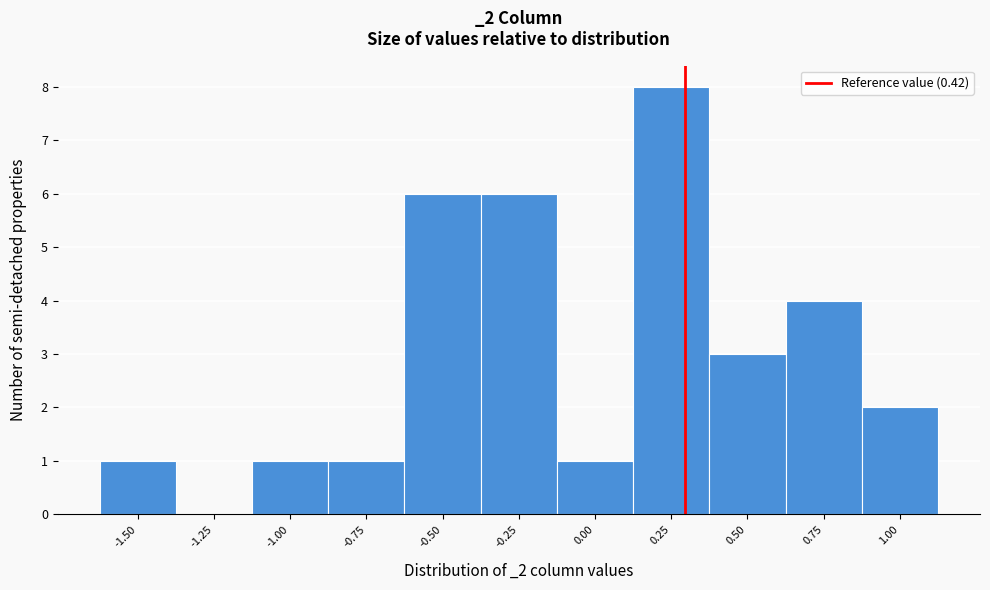

Reading left to right, transcribe all the data shown in this chart.

-1.50=1	-1.25=0	-1.00=1	-0.75=1	-0.50=6	-0.25=6	0.00=1	0.25=8	0.50=3	0.75=4	1.00=2